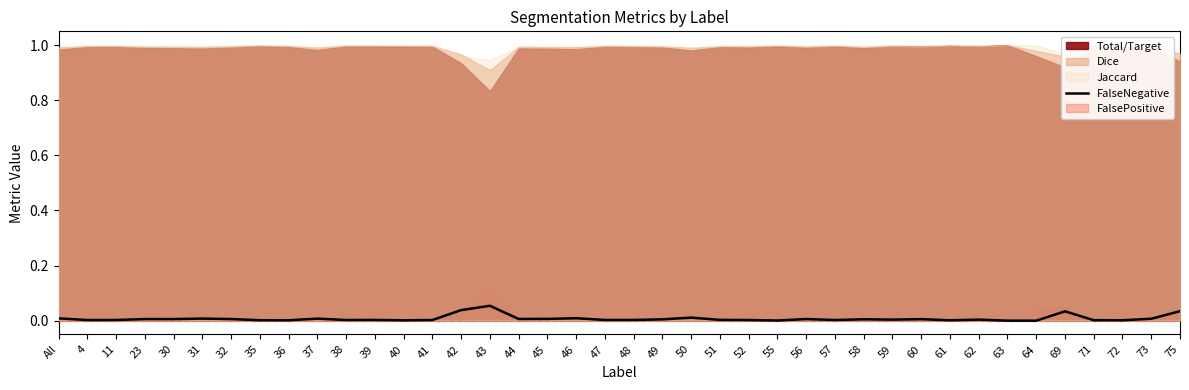

Reading left to right, what are all the values shown in this chart?

All=0.0	4=0.0	11=0.0	23=0.0	30=0.0	31=0.0	32=0.0	35=0.0	36=0.0	37=0.0	38=0.0	39=0.0	40=0.0	41=0.0	42=0.0	43=0.1	44=0.0	45=0.0	46=0.0	47=0.0	48=0.0	49=0.0	50=0.0	51=0.0	52=0.0	55=0.0	56=0.0	57=0.0	58=0.0	59=0.0	60=0.0	61=0.0	62=0.0	63=0.0	64=0.0	69=0.0	71=0.0	72=0.0	73=0.0	75=0.0